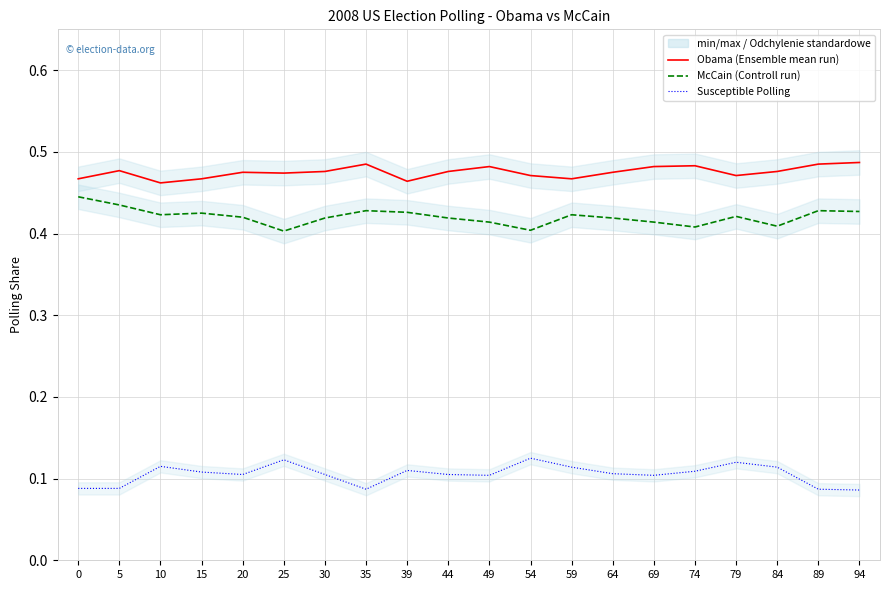

What is the average value of the Susceptible (Polling) series?

0.1